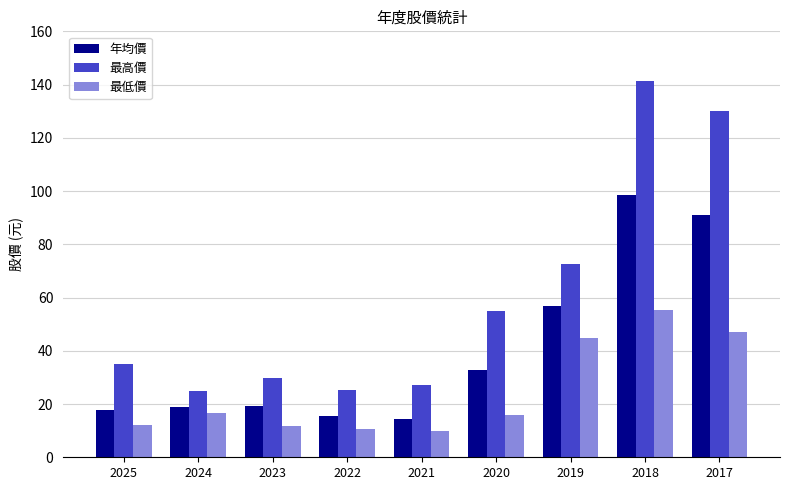

Which series has the widest spread of values?

最高價